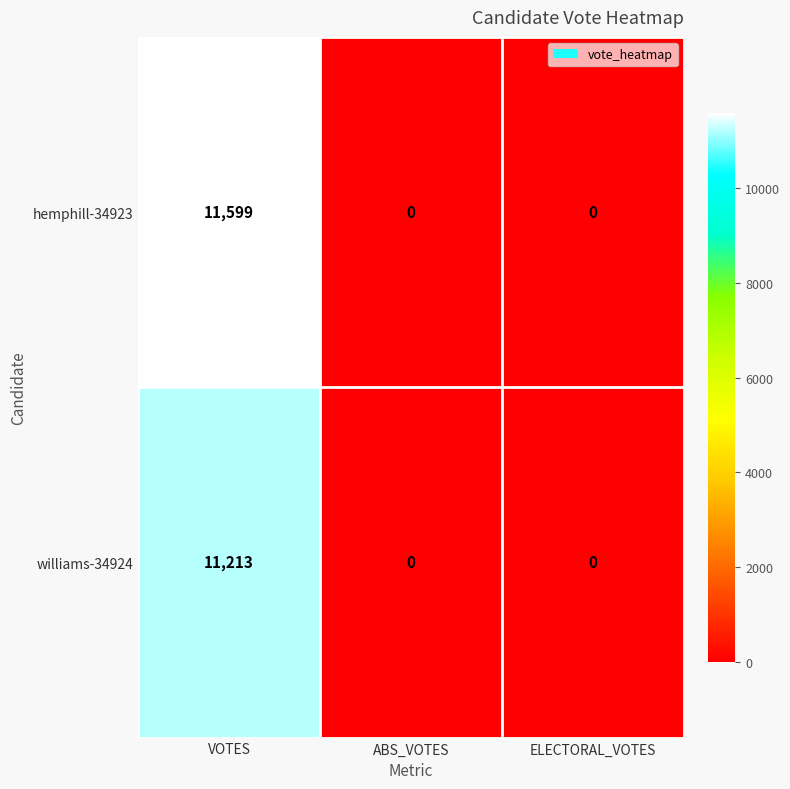

Which series has the largest range (max minus min)?

hemphill-34923